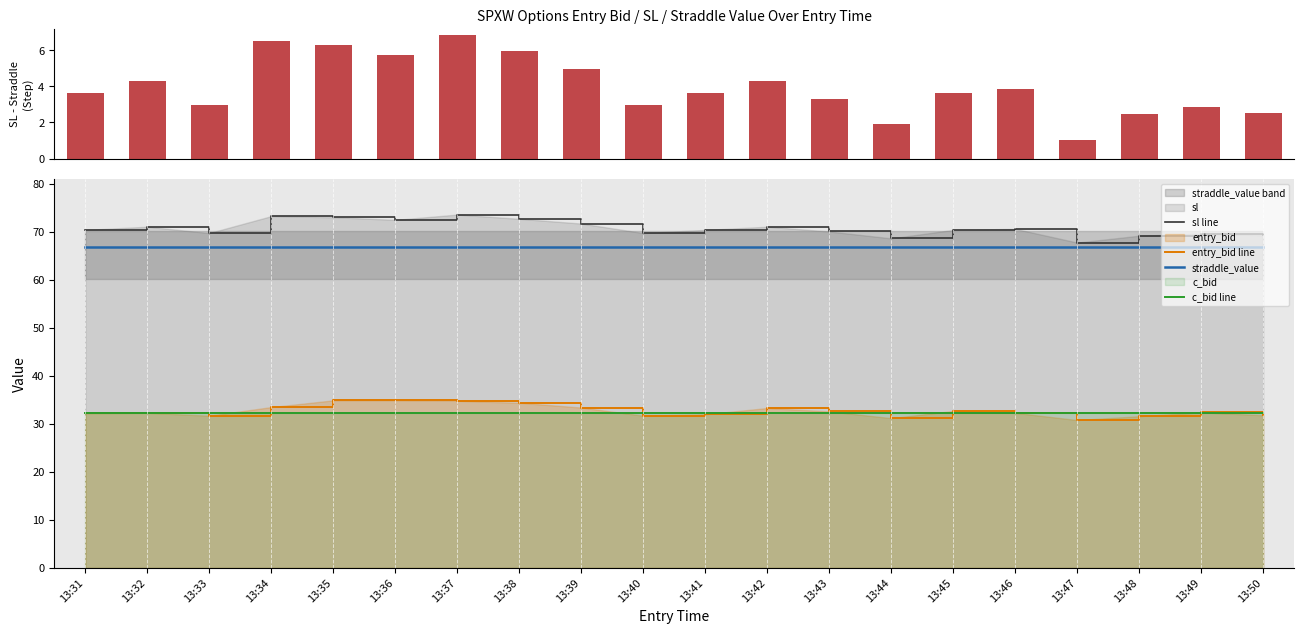

How many groups of bars are there?

20